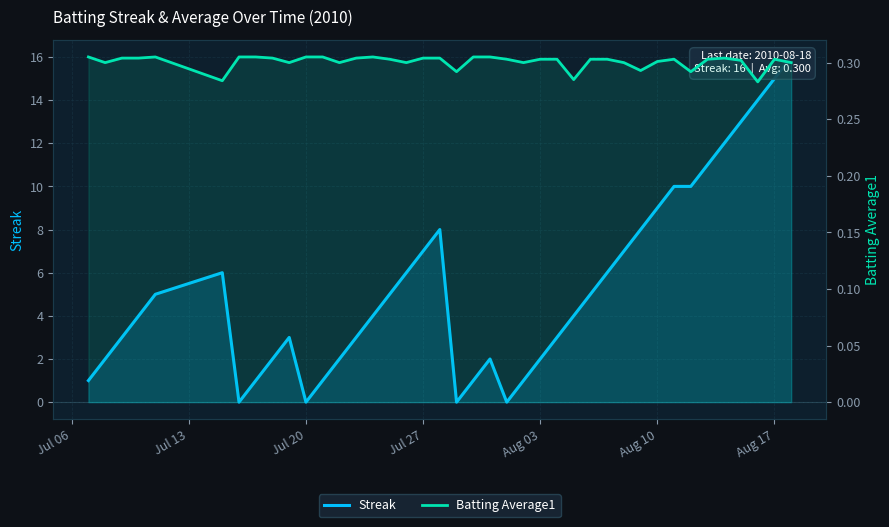

Rank the series by their average value, from lowest to highest.

Batting Average1, Streak